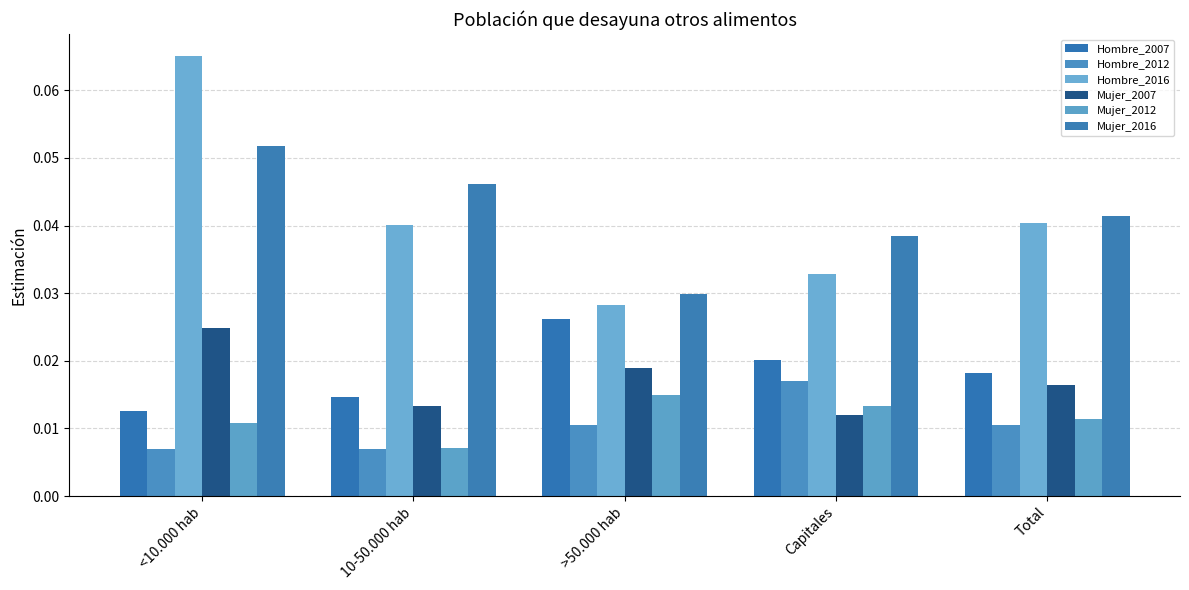

How many bars are there in total?

30